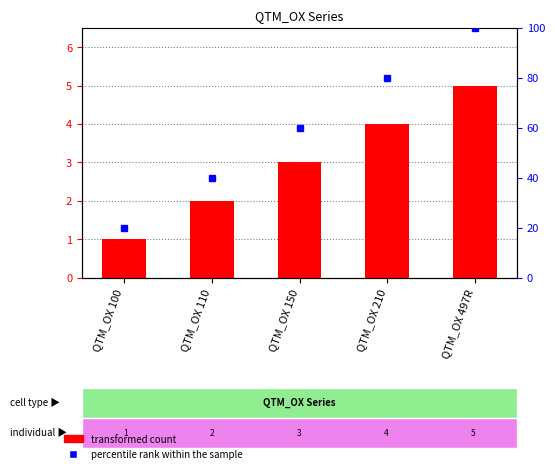

List the labels in order of value, smallest first.

QTM_OX 100, QTM_OX 110, QTM_OX 150, QTM_OX 210, QTM_OX 497R